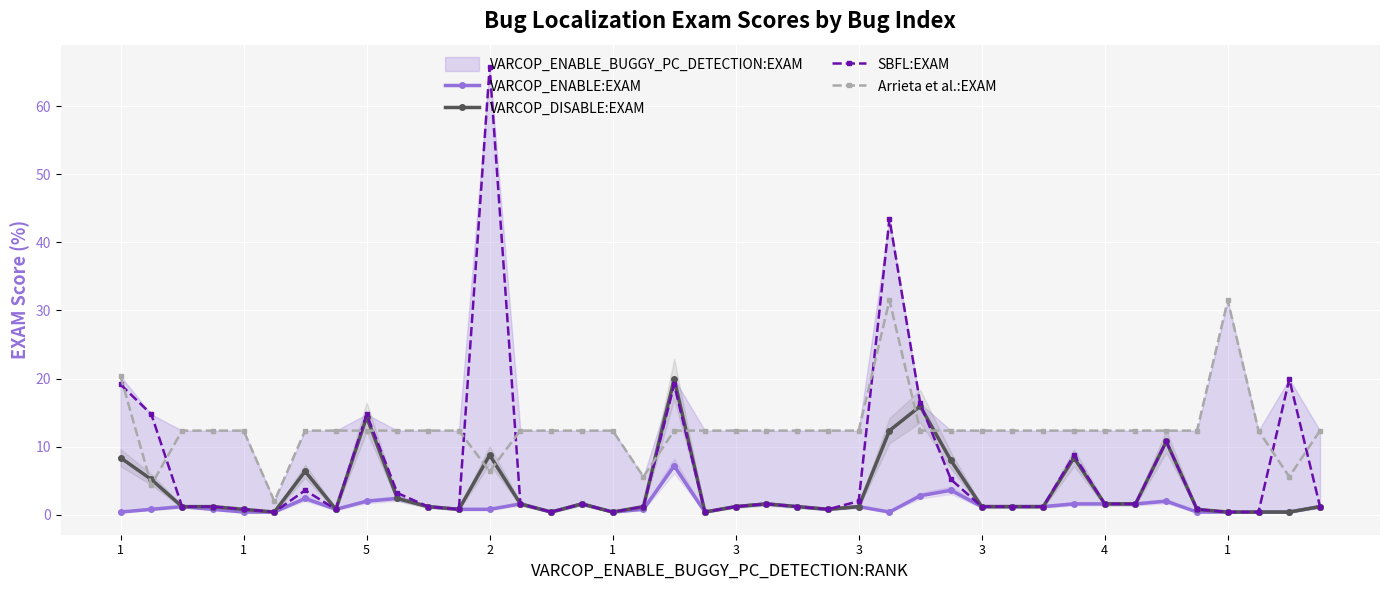

How many values in the Arrieta et al.:EXAM series exceed 12?

35